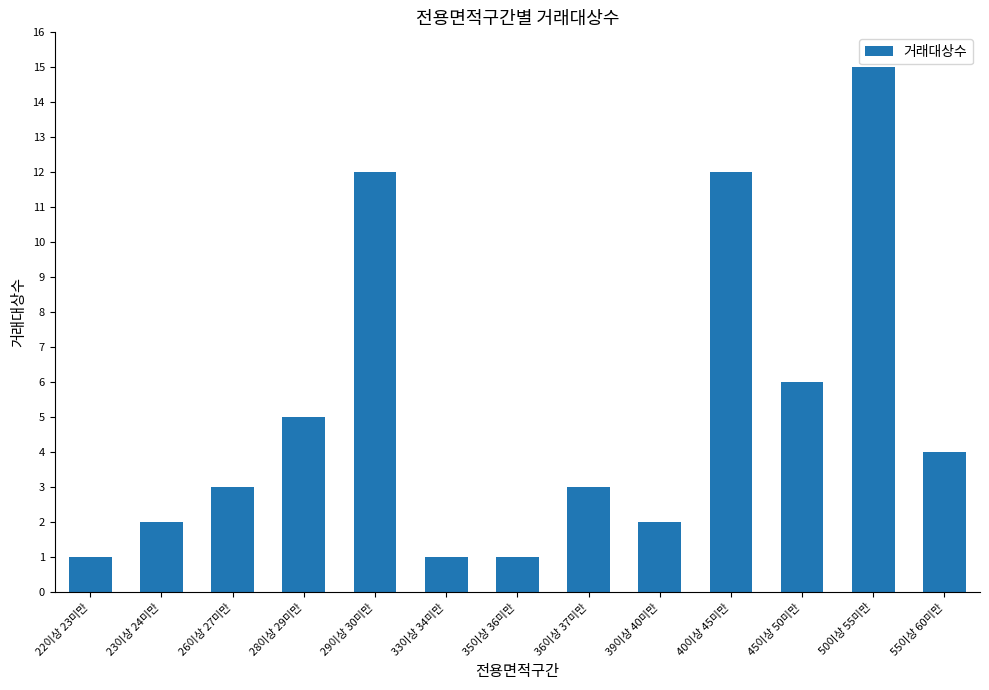

What is the ratio of the value at 28이상 29미만 to the value at 40이상 45미만?

0.4